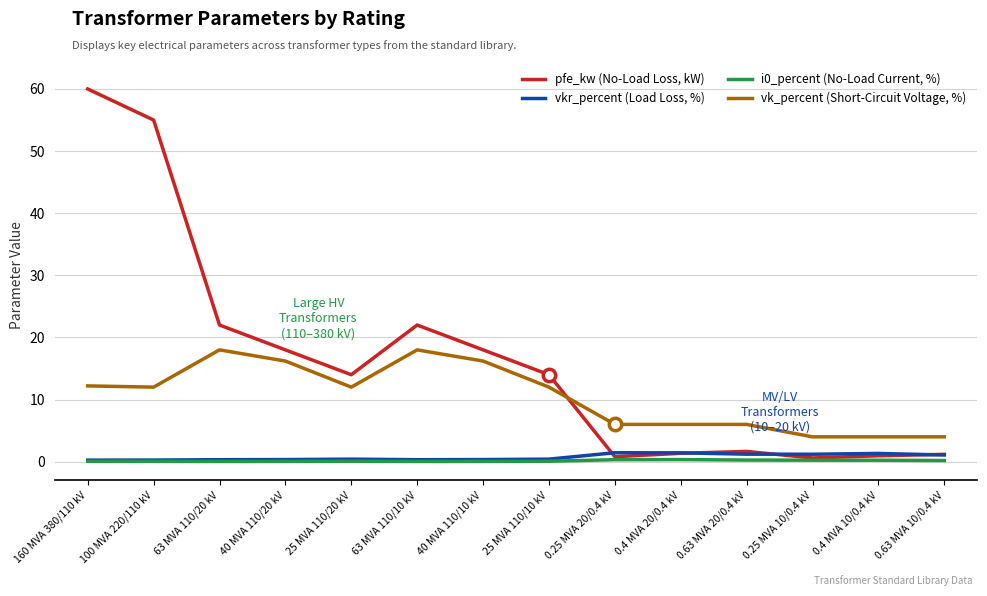

At how many categories does at least one series exceed 2?

14